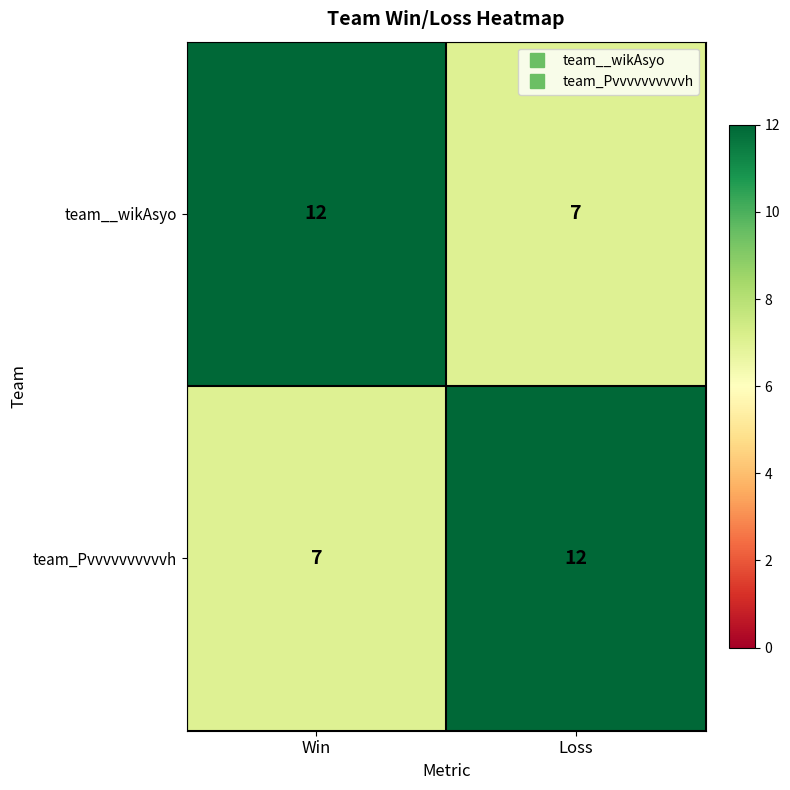

Count the number of categories in the chart.

2